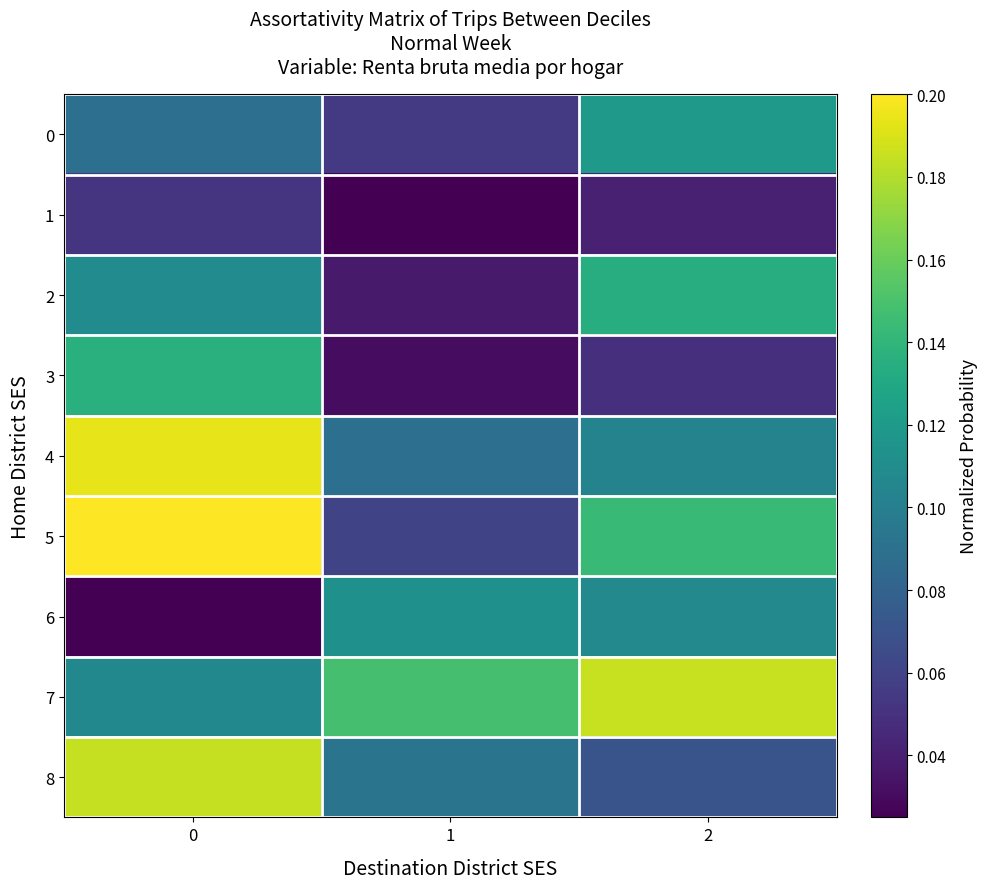

At how many categories does at least one series exceed 0?

3